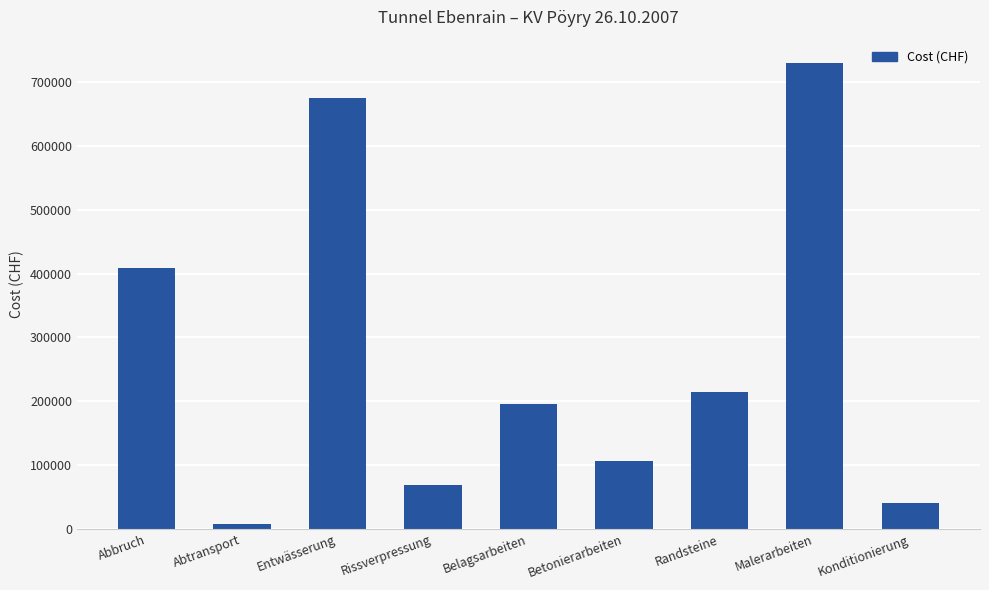

What is the minimum value shown in the chart?

7670.0